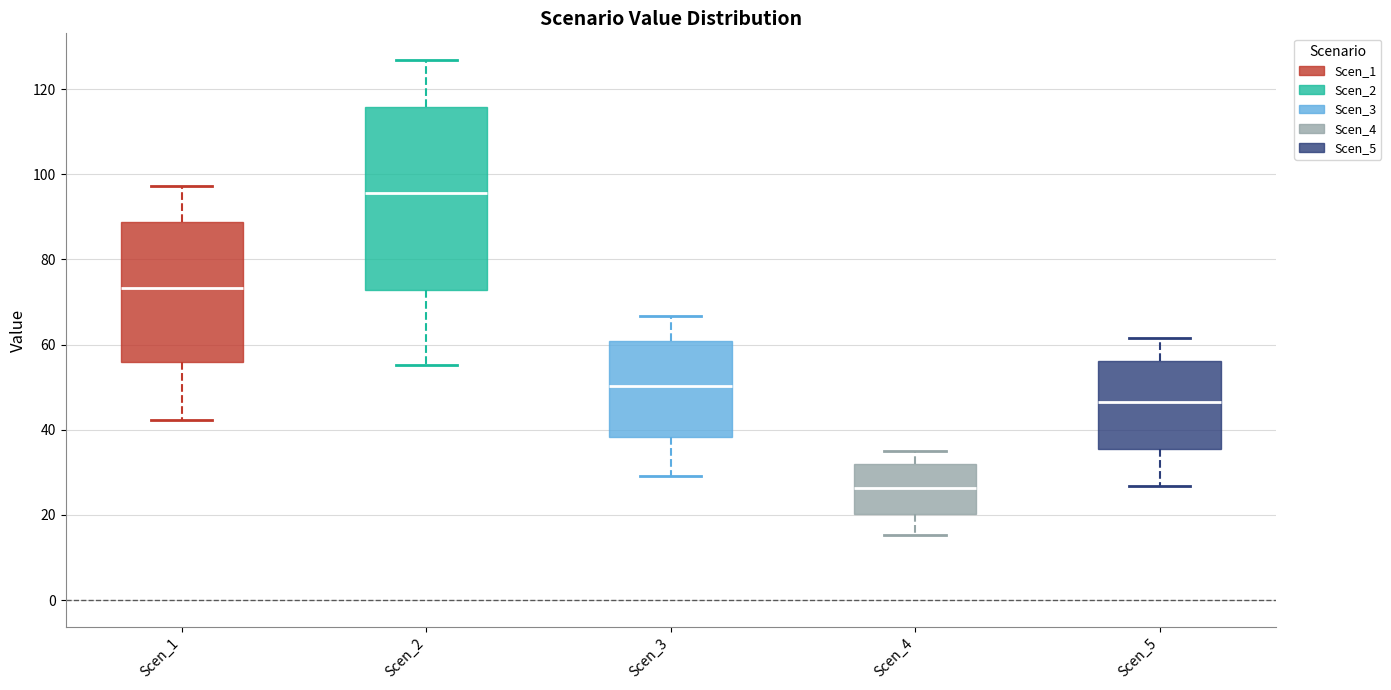

Where is the lower edge of the box for Scen_1 on the y-axis? The values are not printed on the chart, so give them approximately, as read against the axis.

56